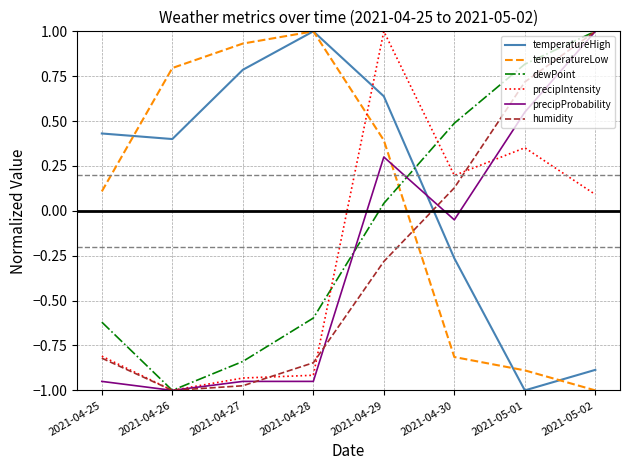

Between 2021-05-01 and 2021-05-02, which series saw the biggest shift?

precipProbability